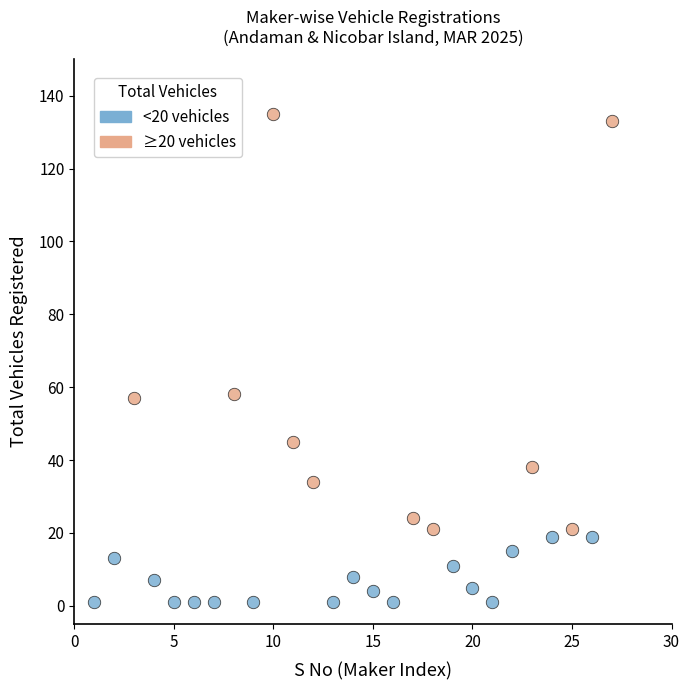

Which series has the largest Y range (max minus min)?

≥20 vehicles